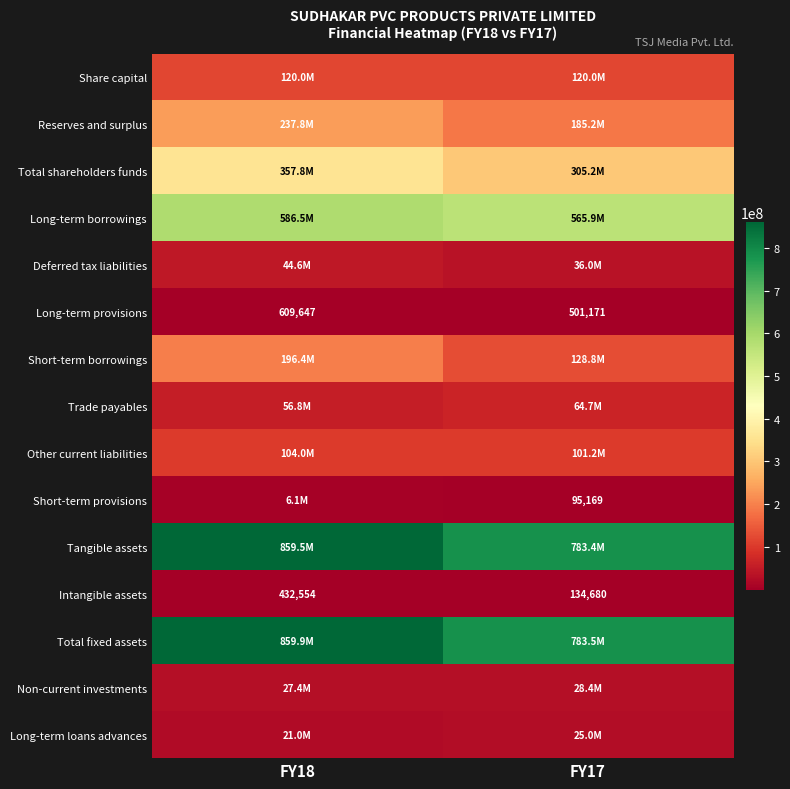

What is the sum of the Share capital values at FY18 and FY17?

240000000